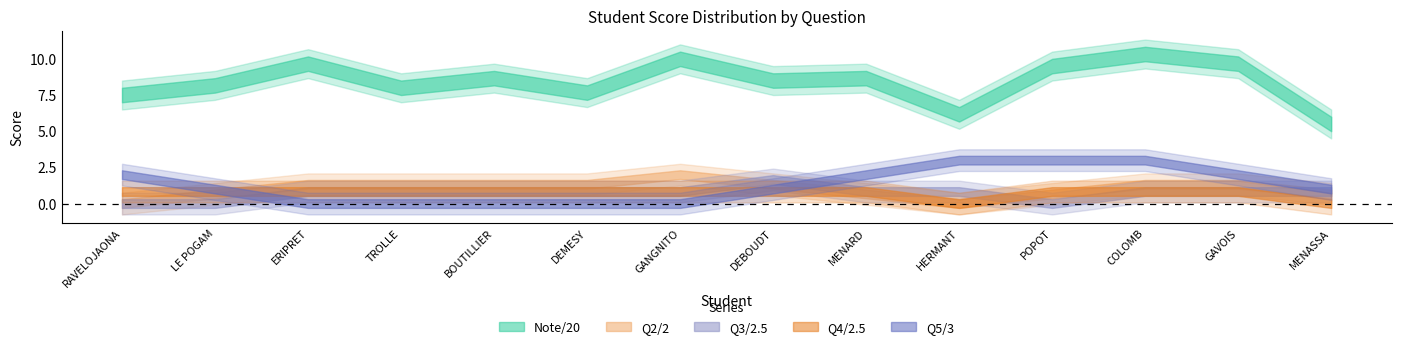

What is the label of the 12th point from the right?

ERIPRET